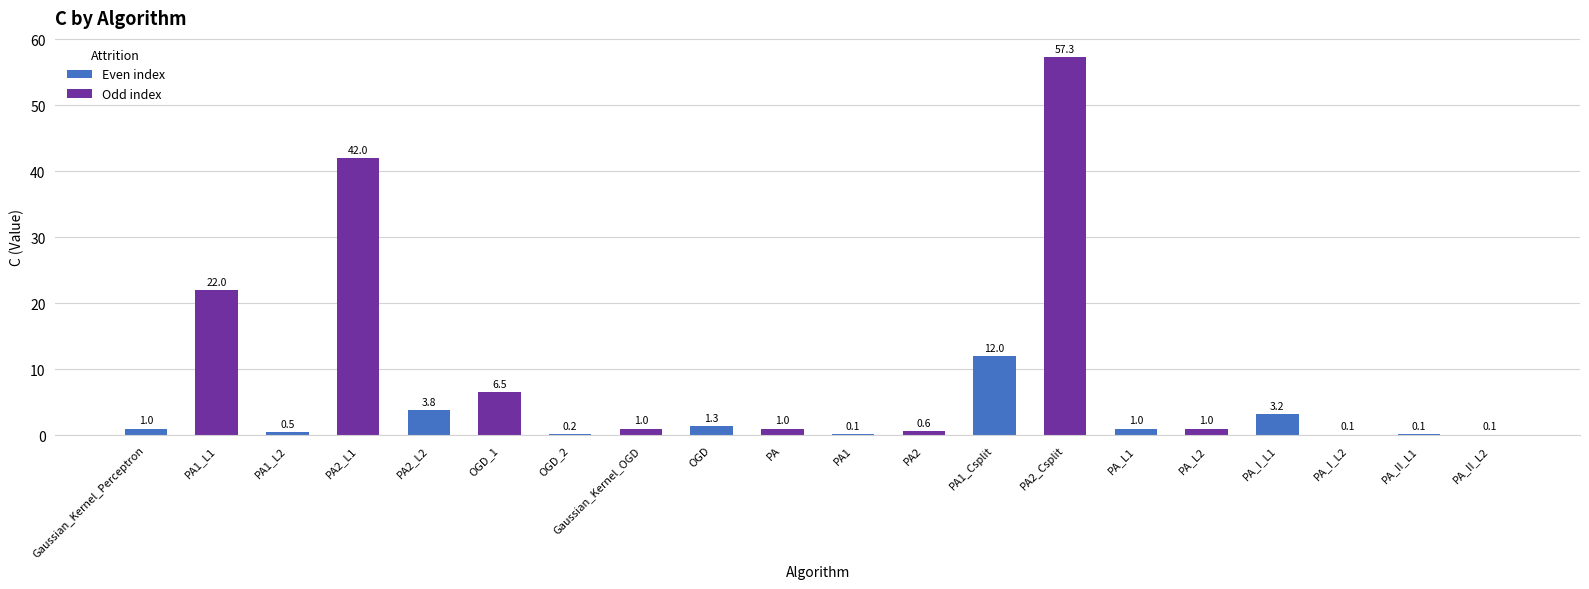

The value at PA2_Csplit is 18.9. True or false?

False